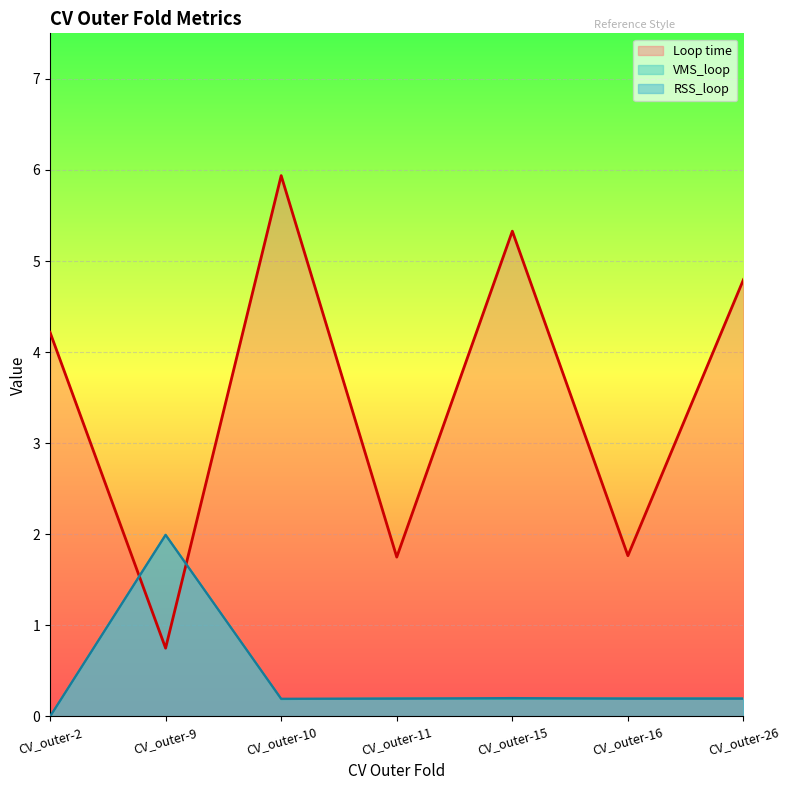

Which series has the widest spread of values?

Loop time